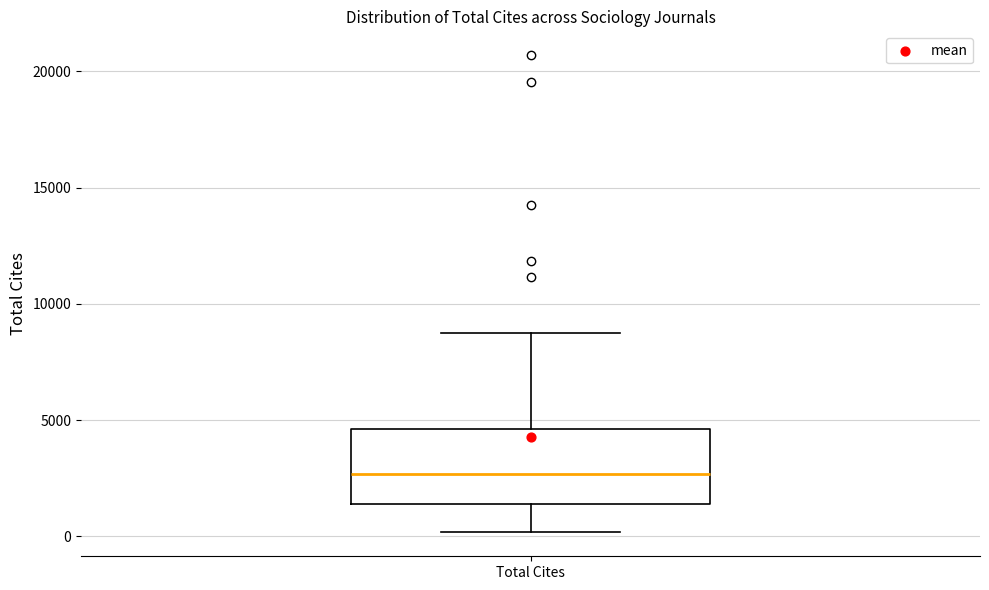

Read this box plot against the y-axis: the position of the median line, the range covered by the box, and the ends of both whiskers. The values are not printed on the chart, so give them approximately, as read against the axis.

median 2500, box 1500 to 4500, whiskers 0 to 8500